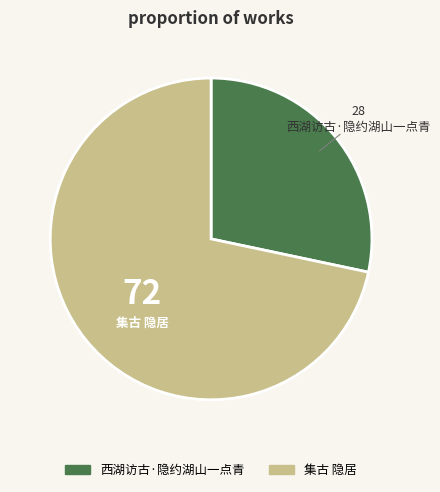

Which category has the biggest portion of the pie?

集古 隐居